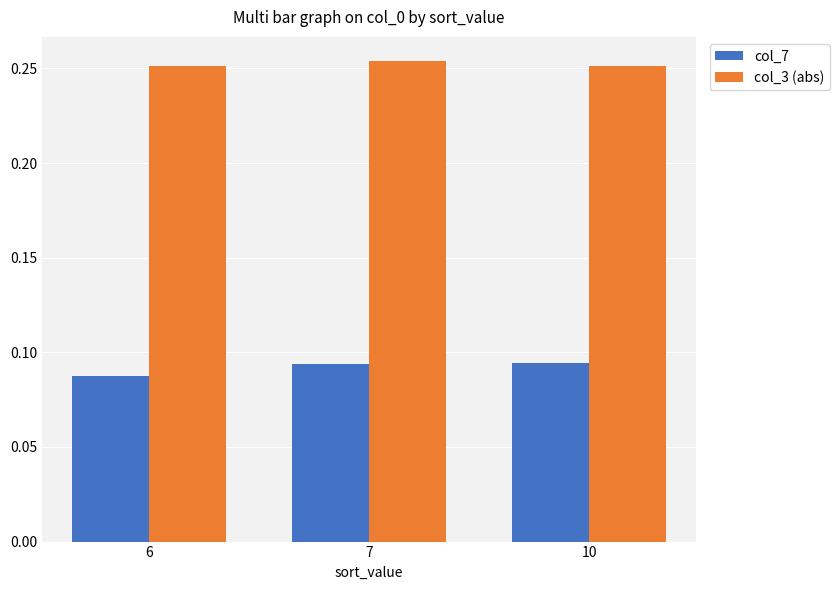

Is it true that col_7 equals 0.0 at 6?

False